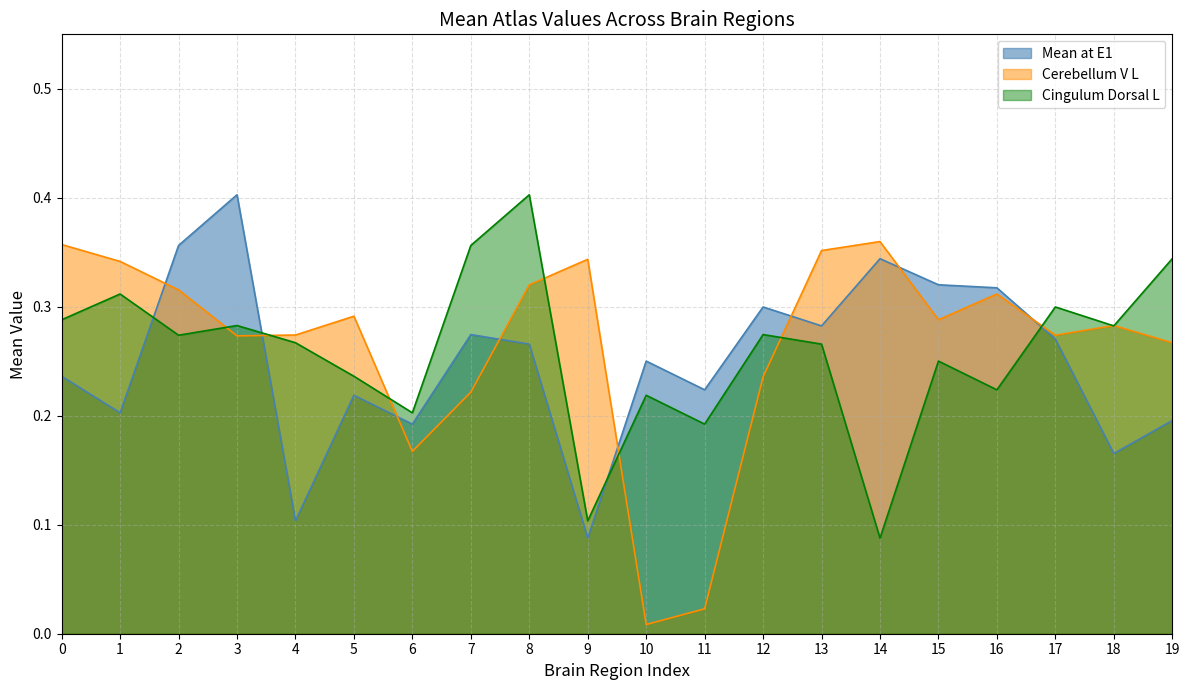

Does the chart have visible grid lines?

Yes